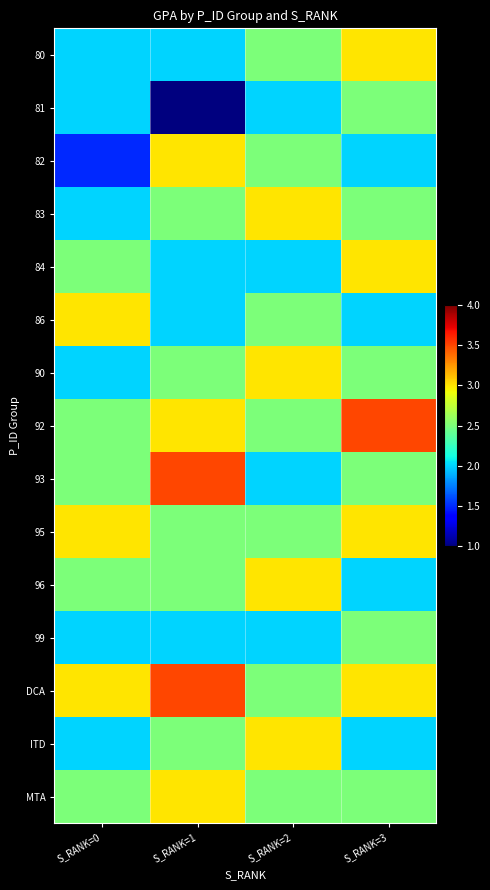

Reading left to right, transcribe all the data shown in this chart.

80: S_RANK=0=2.0	S_RANK=1=2.0	S_RANK=2=2.5	S_RANK=3=3.0
81: S_RANK=0=2.0	S_RANK=1=1.0	S_RANK=2=2.0	S_RANK=3=2.5
82: S_RANK=0=1.5	S_RANK=1=3.0	S_RANK=2=2.5	S_RANK=3=2.0
83: S_RANK=0=2.0	S_RANK=1=2.5	S_RANK=2=3.0	S_RANK=3=2.5
84: S_RANK=0=2.5	S_RANK=1=2.0	S_RANK=2=2.0	S_RANK=3=3.0
86: S_RANK=0=3.0	S_RANK=1=2.0	S_RANK=2=2.5	S_RANK=3=2.0
90: S_RANK=0=2.0	S_RANK=1=2.5	S_RANK=2=3.0	S_RANK=3=2.5
92: S_RANK=0=2.5	S_RANK=1=3.0	S_RANK=2=2.5	S_RANK=3=3.5
93: S_RANK=0=2.5	S_RANK=1=3.5	S_RANK=2=2.0	S_RANK=3=2.5
95: S_RANK=0=3.0	S_RANK=1=2.5	S_RANK=2=2.5	S_RANK=3=3.0
96: S_RANK=0=2.5	S_RANK=1=2.5	S_RANK=2=3.0	S_RANK=3=2.0
99: S_RANK=0=2.0	S_RANK=1=2.0	S_RANK=2=2.0	S_RANK=3=2.5
DCA: S_RANK=0=3.0	S_RANK=1=3.5	S_RANK=2=2.5	S_RANK=3=3.0
ITD: S_RANK=0=2.0	S_RANK=1=2.5	S_RANK=2=3.0	S_RANK=3=2.0
MTA: S_RANK=0=2.5	S_RANK=1=3.0	S_RANK=2=2.5	S_RANK=3=2.5